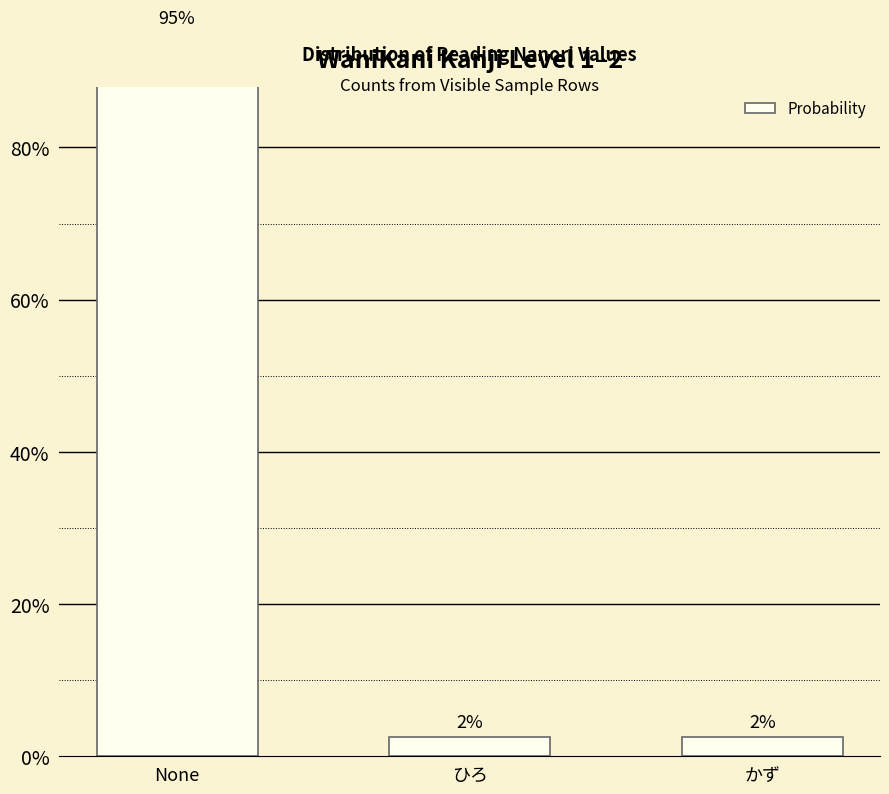

What is the greatest value displayed?

95.0